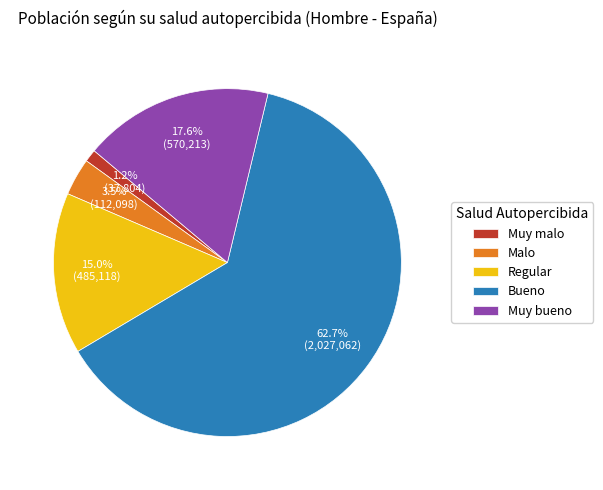

Rank the categories by value from lowest to highest.

Muy malo, Malo, Regular, Muy bueno, Bueno